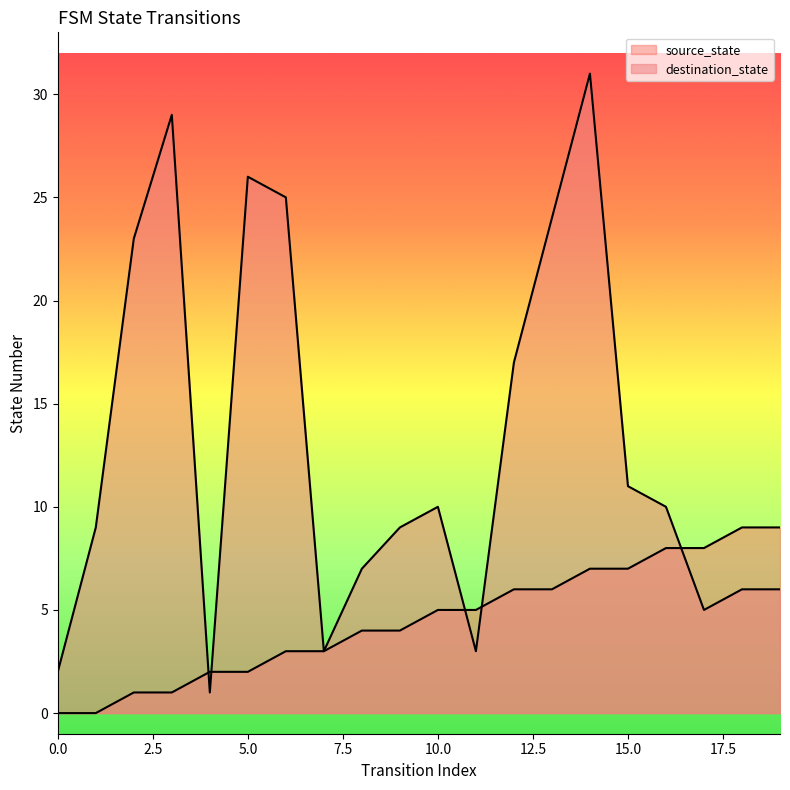

How many times do destination_state and source_state cross each other?

5